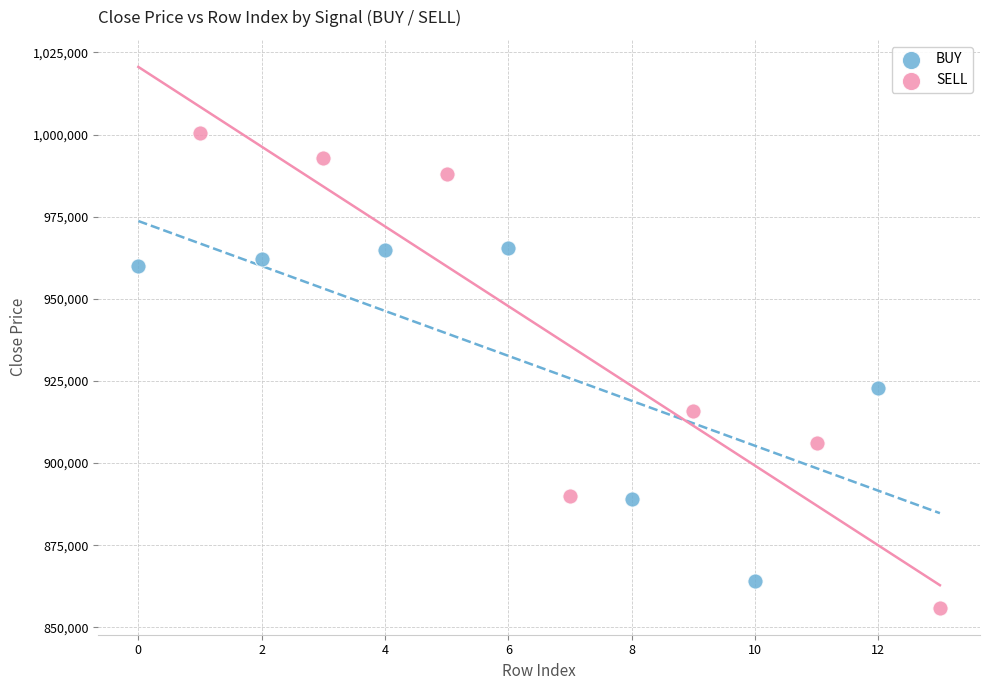

Which series reaches the maximum Y coordinate?

SELL